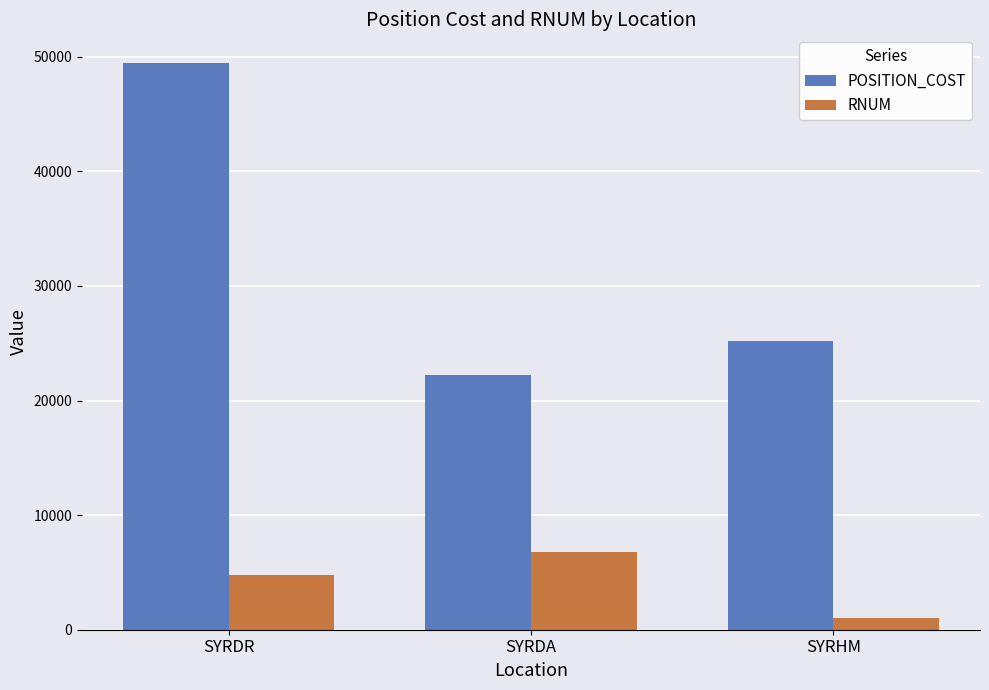

What is the difference between the POSITION_COST values at SYRHM and SYRDA?

2986.5